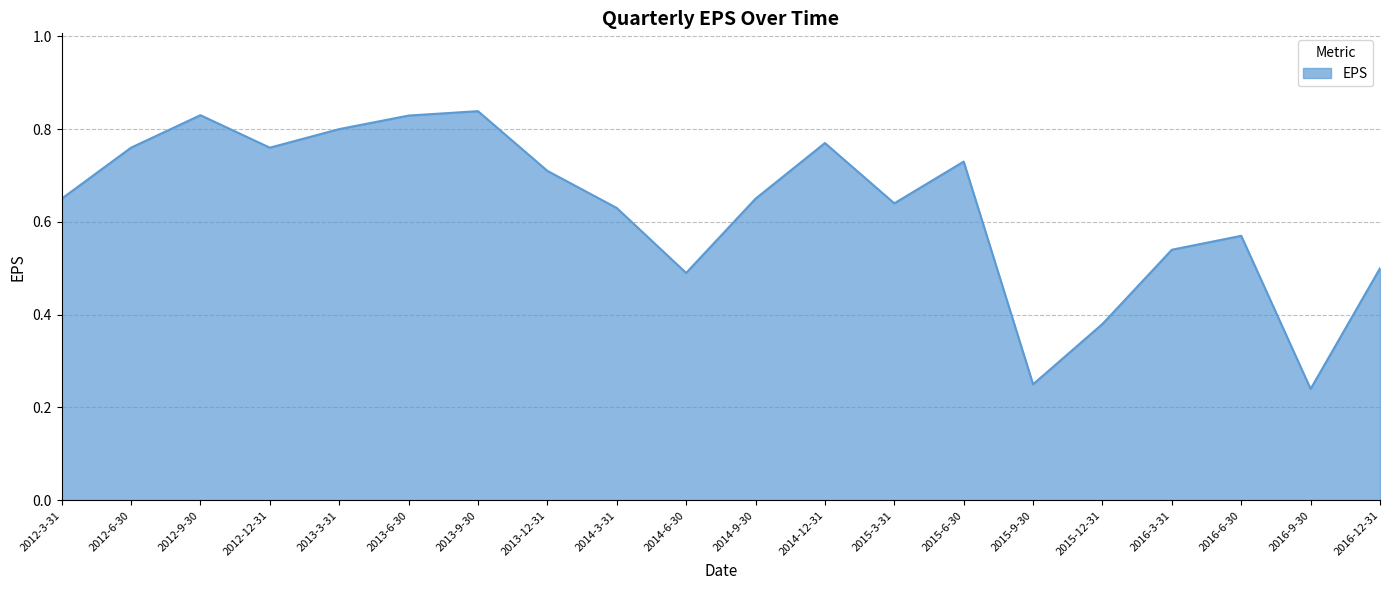

Which has a higher value, 2012-9-30 or 2015-12-31?

2012-9-30